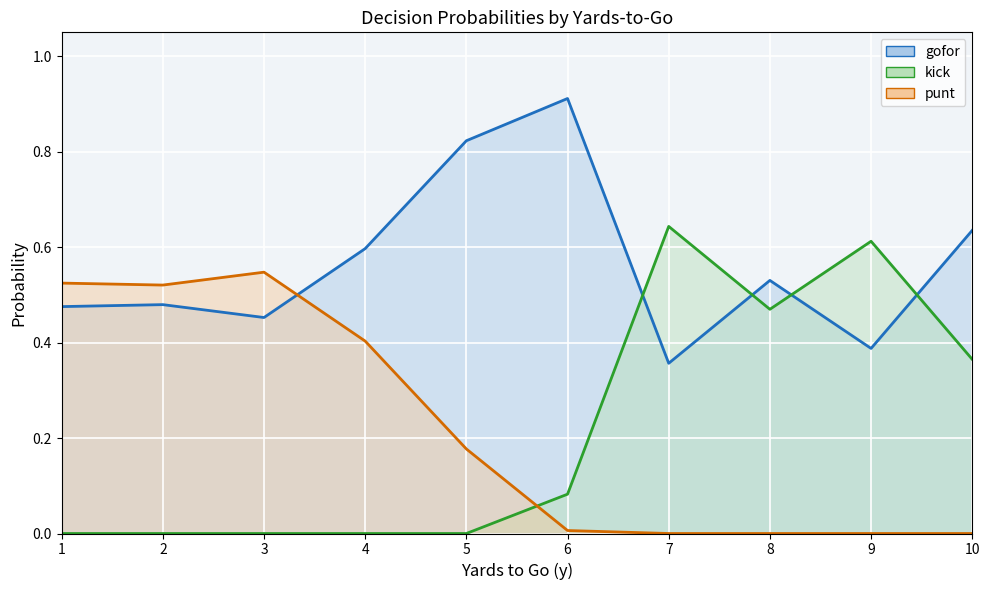

At how many categories does at least one series exceed 0?

10